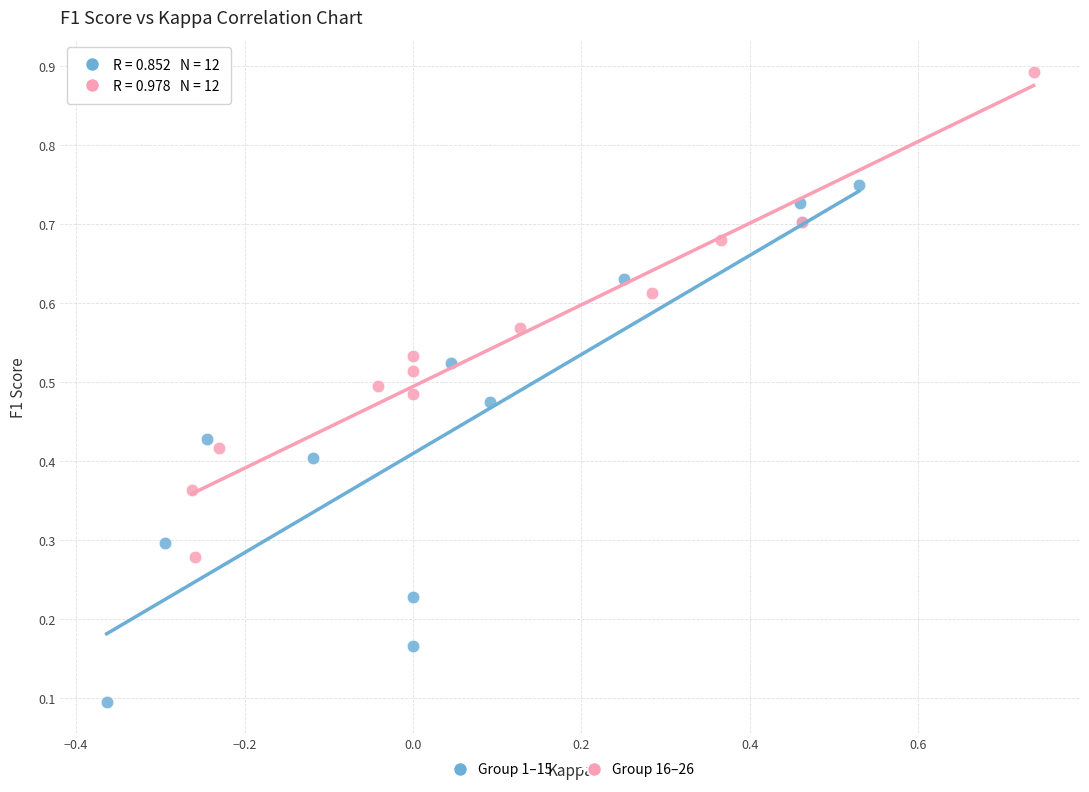

Which series reaches the minimum Y coordinate?

Group 1–15